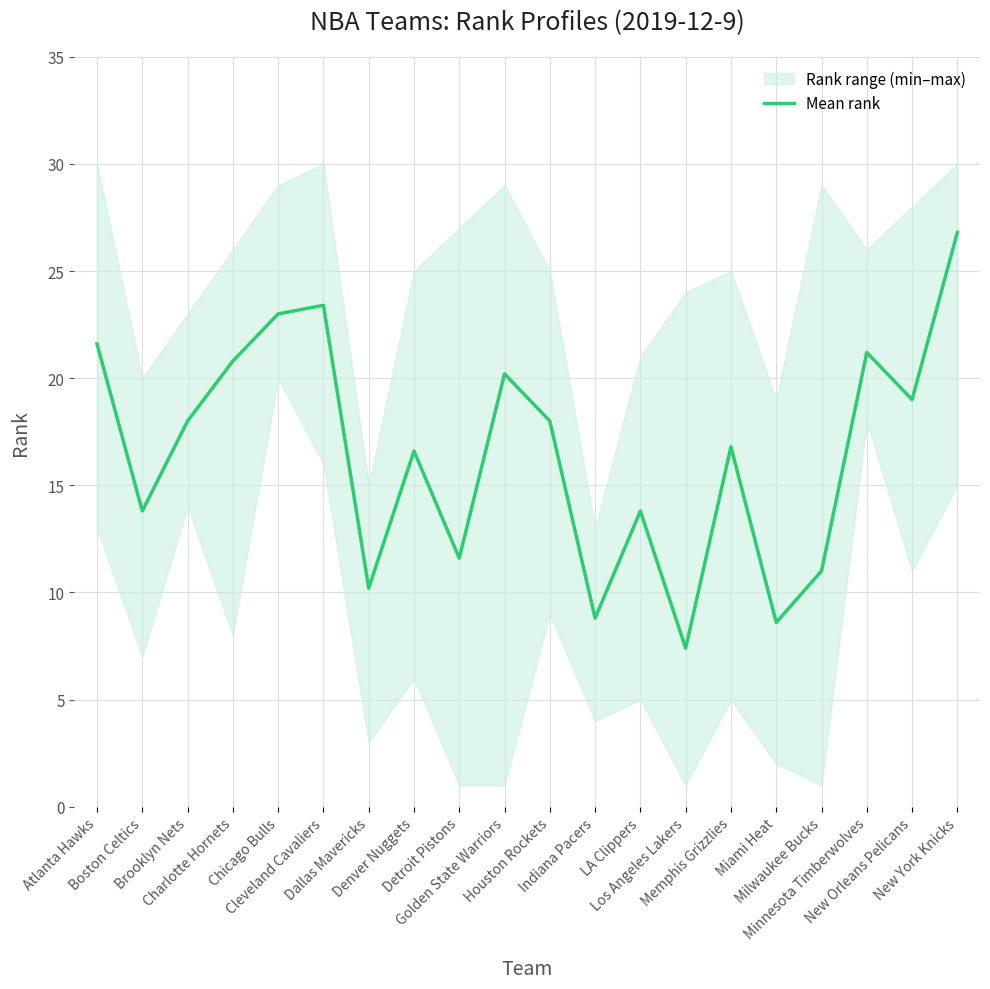

What is the label of the 11th point from the left?

Houston Rockets